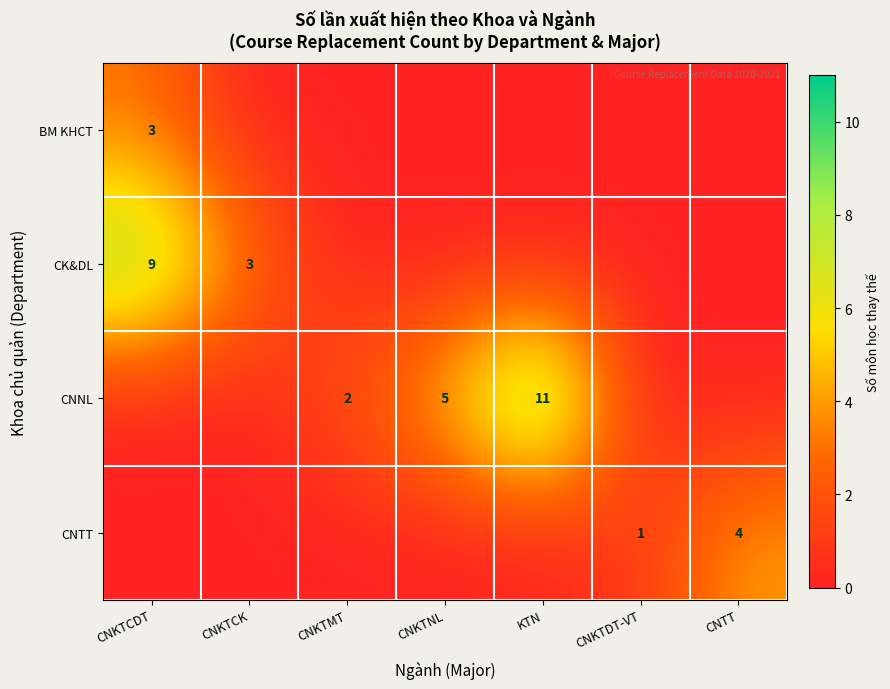

The value of CNNL at CNKTMT is 2. True or false?

True